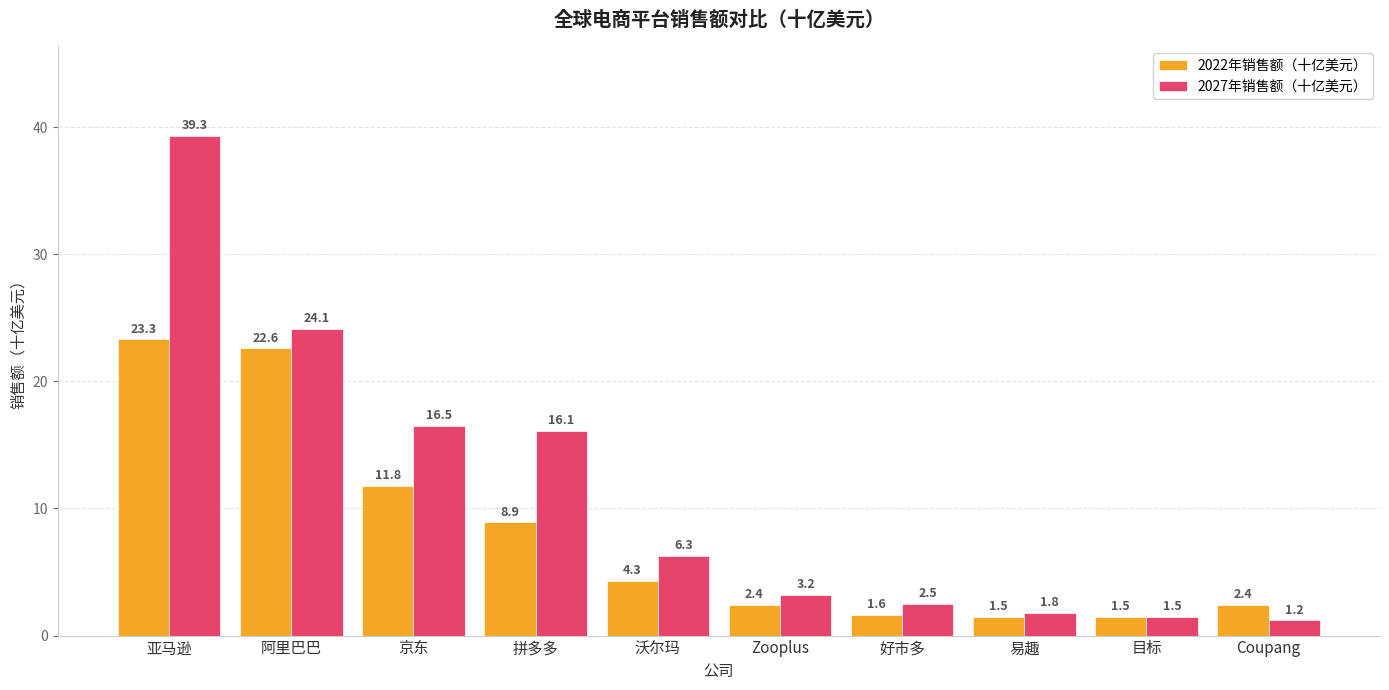

What is the label of the 8th bar from the left?

易趣